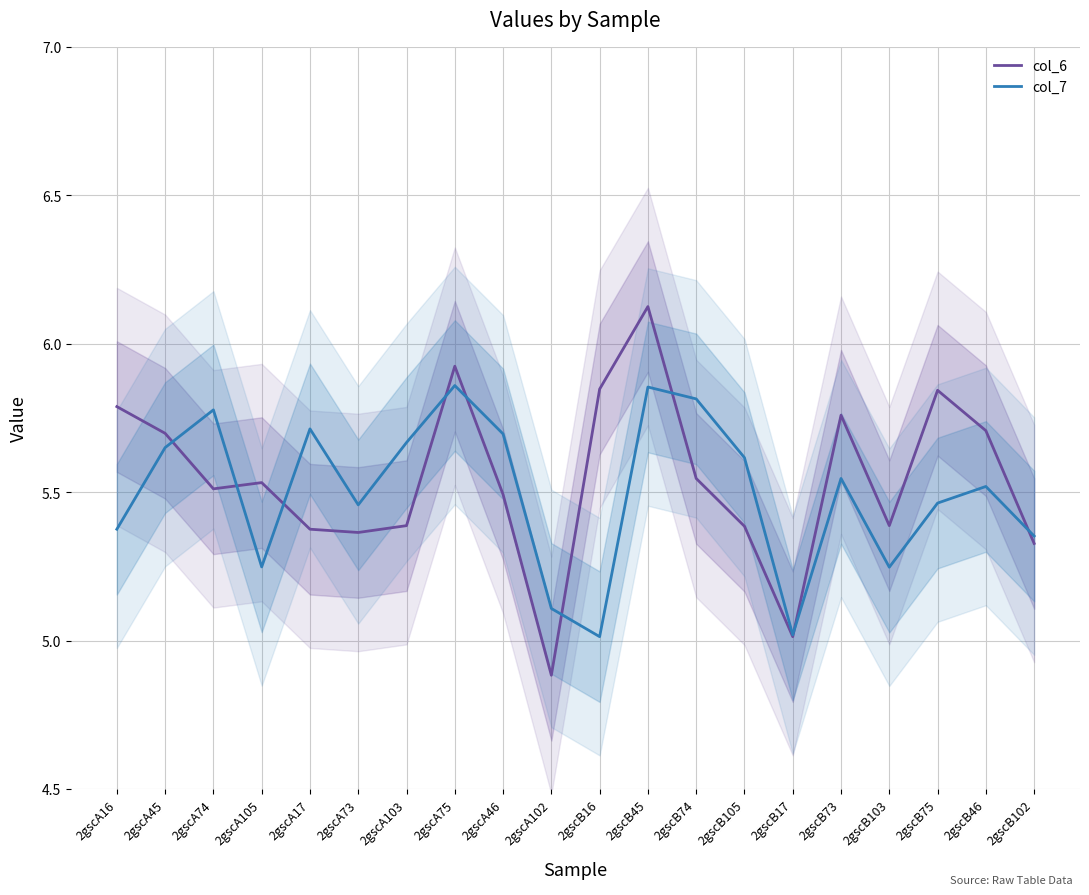

What is the highest value of the col_6 series?

6.1